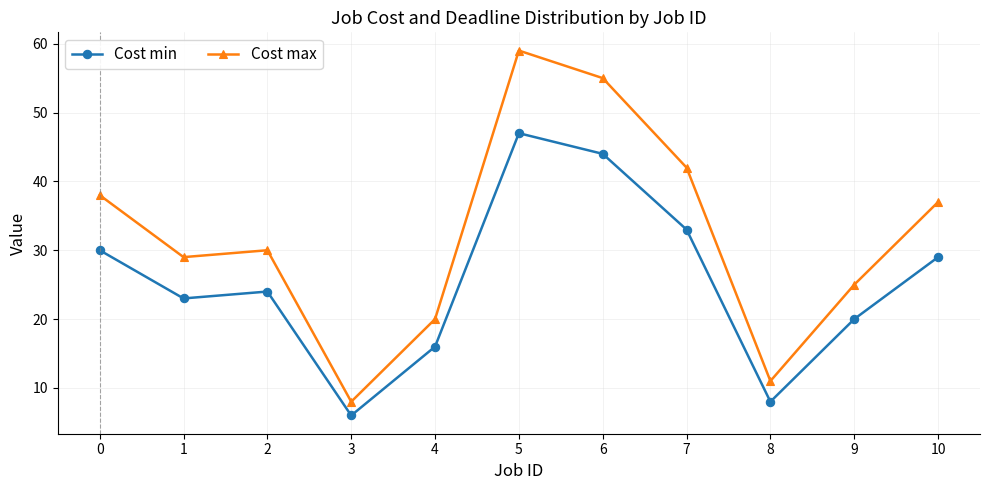

True or false: Cost max and Cost min cross at least once.

False